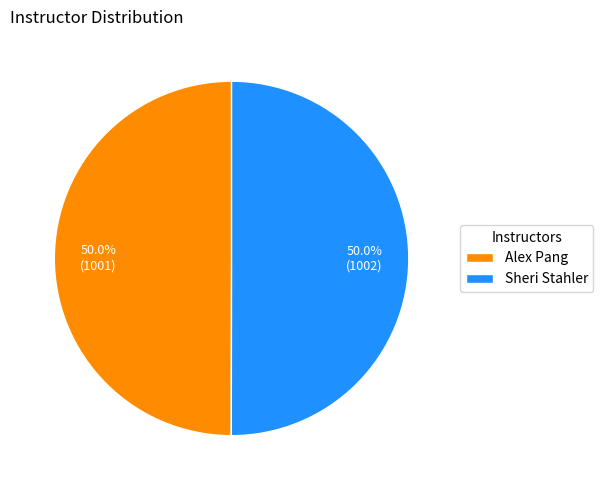

What percentage do Alex Pang and Sheri Stahler together represent?

100.0%